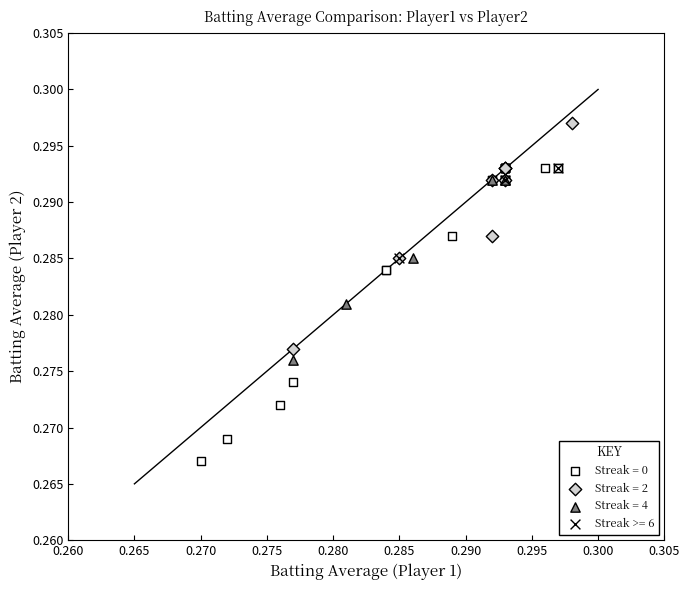

Which series reaches the maximum Y coordinate?

Streak = 2